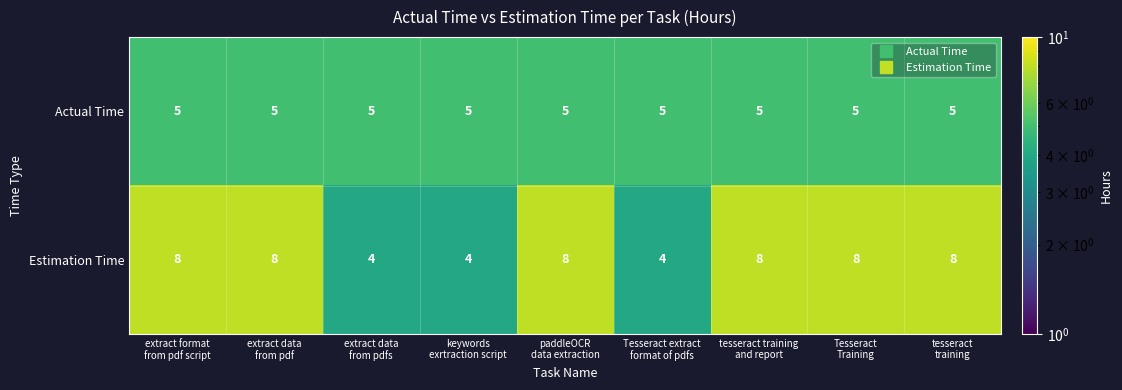

Which series has the largest range (max minus min)?

Estimation Time